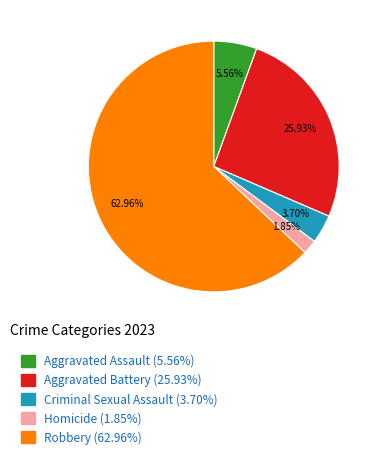

Count the number of slices in the pie.

5